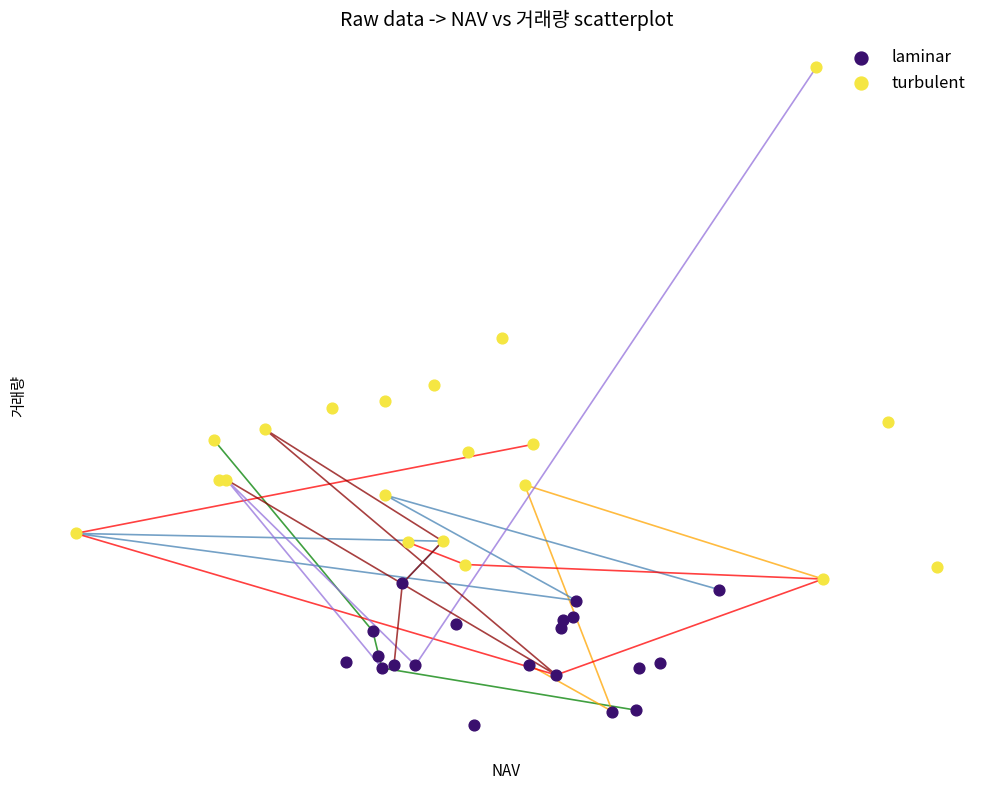

What are all the series names shown in the legend?

laminar, turbulent